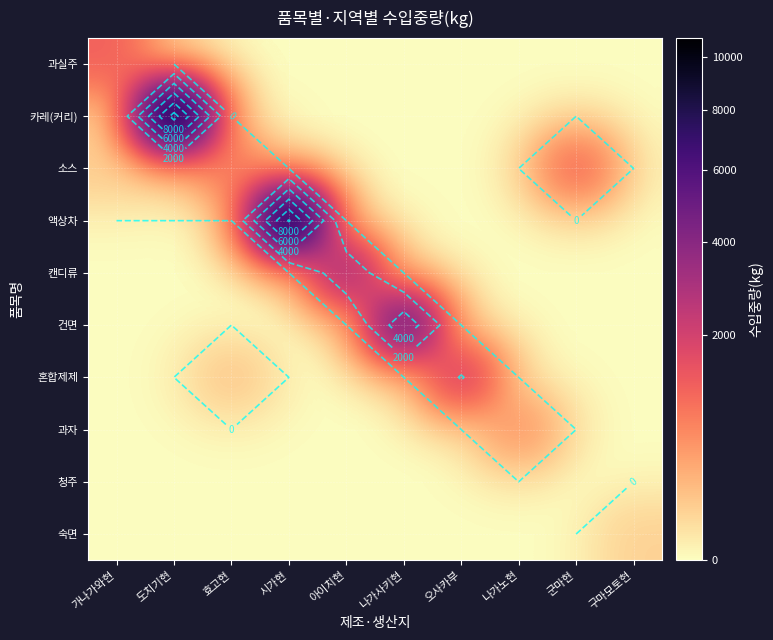

The value of 과실주 at 효고현 is 0. True or false?

True